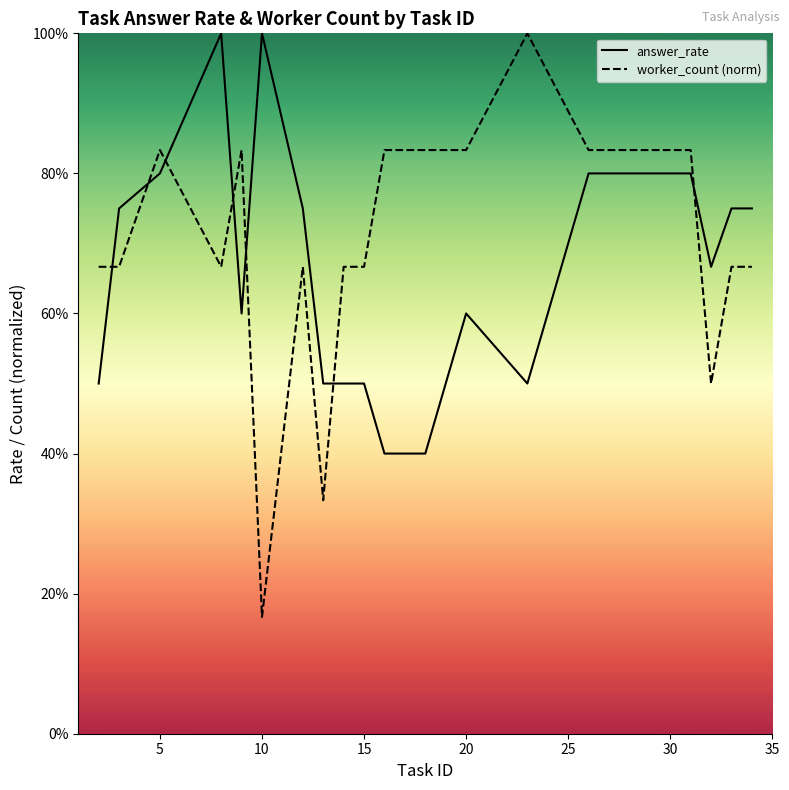

Reading left to right, transcribe all the data shown in this chart.

answer_rate: 0.5	0.8	0.8	1.0	0.6	1.0	0.8	0.5	0.5	0.5	0.4	0.4	0.6	0.5	0.8	0.8	0.8	0.7	0.8	0.8
worker_count (norm): 0.7	0.7	0.8	0.7	0.8	0.2	0.7	0.3	0.7	0.7	0.8	0.8	0.8	1.0	0.8	0.8	0.8	0.5	0.7	0.7